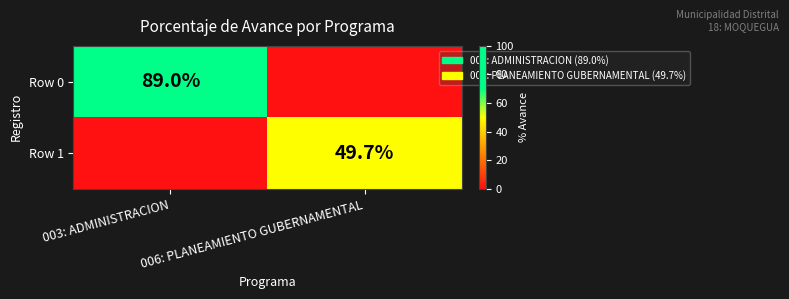

True or false: Row 1 has a value of 49.7 at 006: PLANEAMIENTO GUBERNAMENTAL.

True